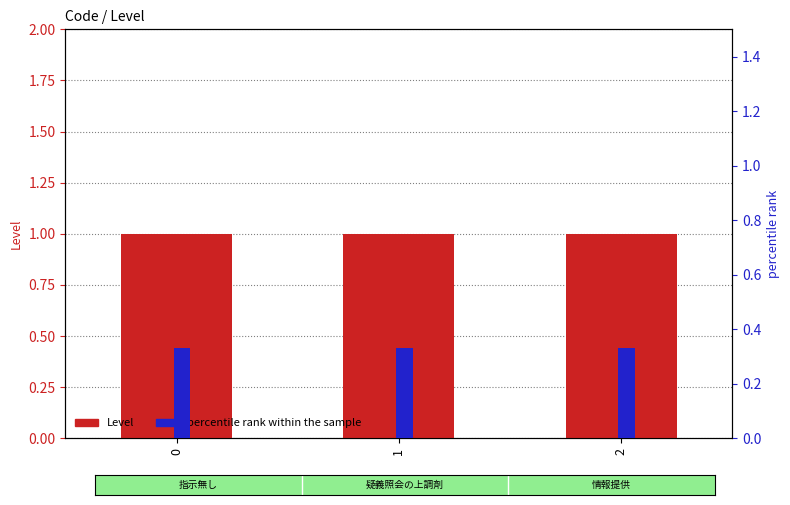

What is the average value of the Level series?

1.0